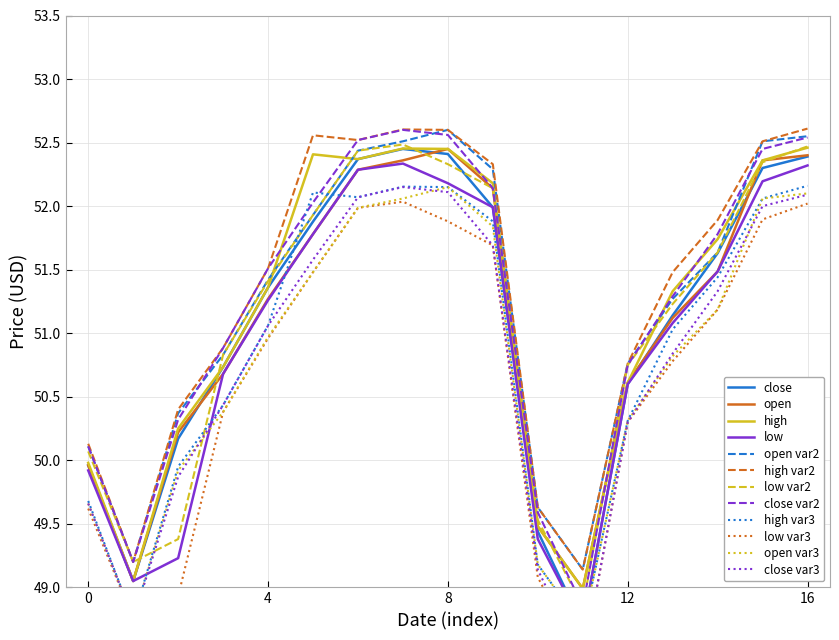

At which label does high first exceed 51?

4